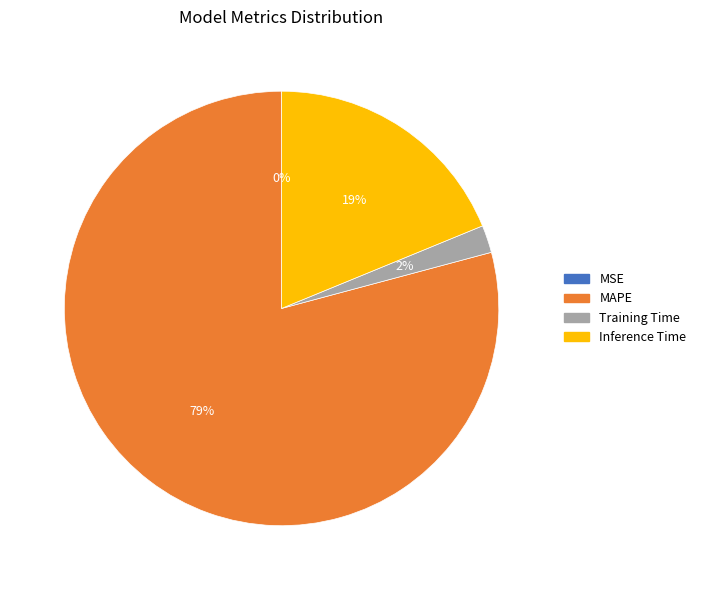

Does Inference Time represent more than half of the total?

No